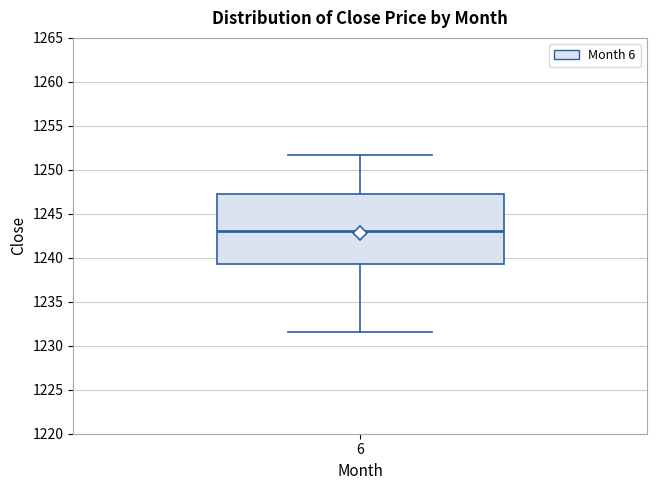

Read this box plot against the y-axis: the position of the median line, the range covered by the box, and the ends of both whiskers. The values are not printed on the chart, so give them approximately, as read against the axis.

median 1243.0, box 1239.5 to 1247.0, whiskers 1231.5 to 1251.5